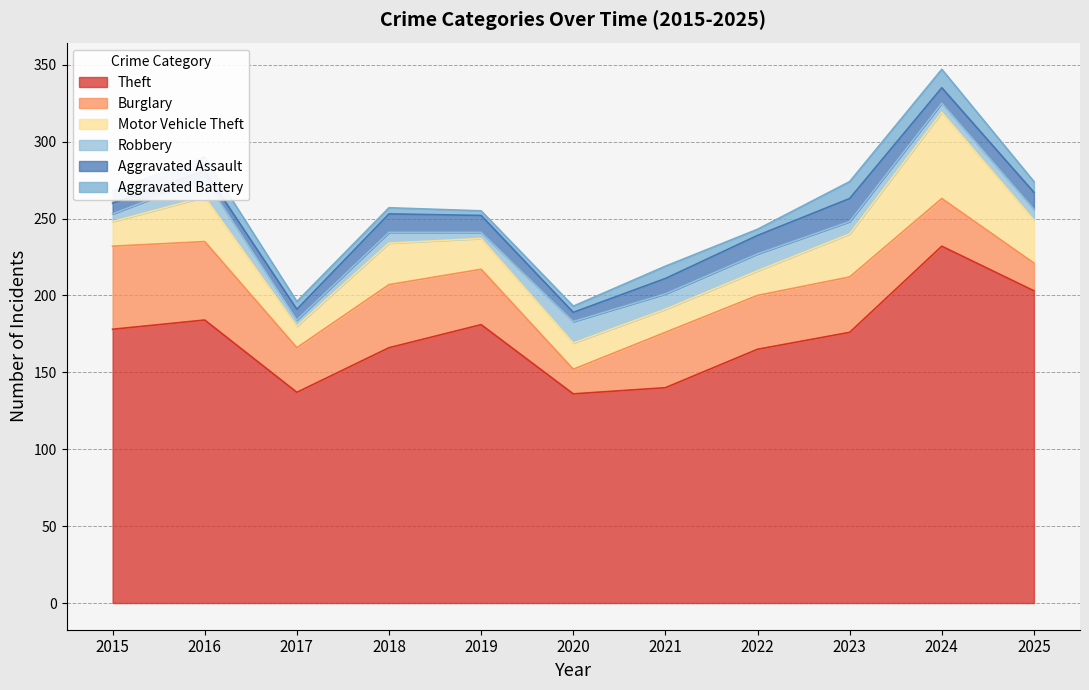

Is the value of Aggravated Assault at 2018 greater than the value of Motor Vehicle Theft at 2020?

No